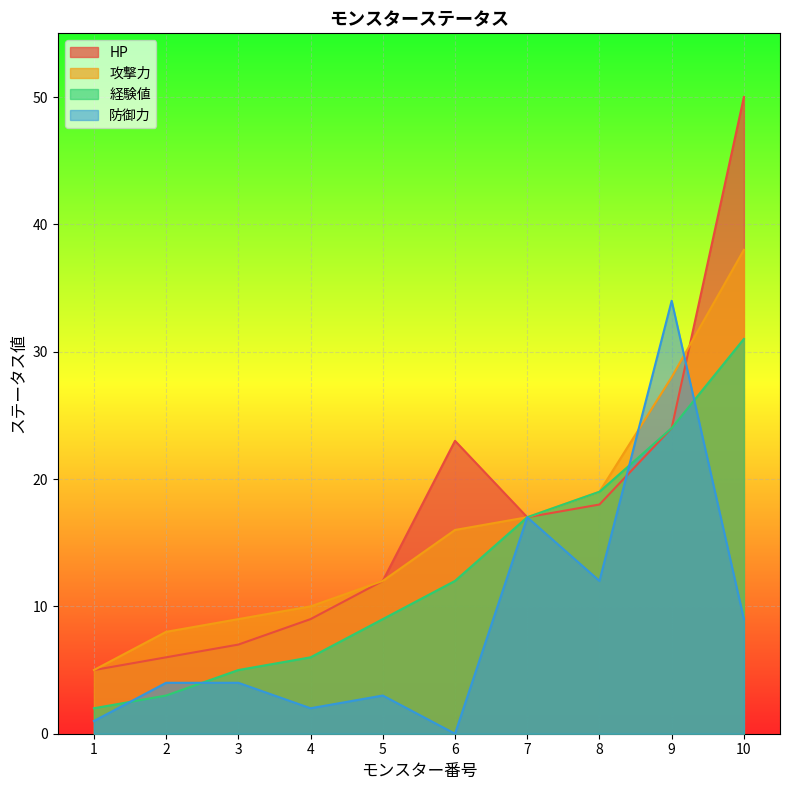

How many lines are shown in the chart?

4